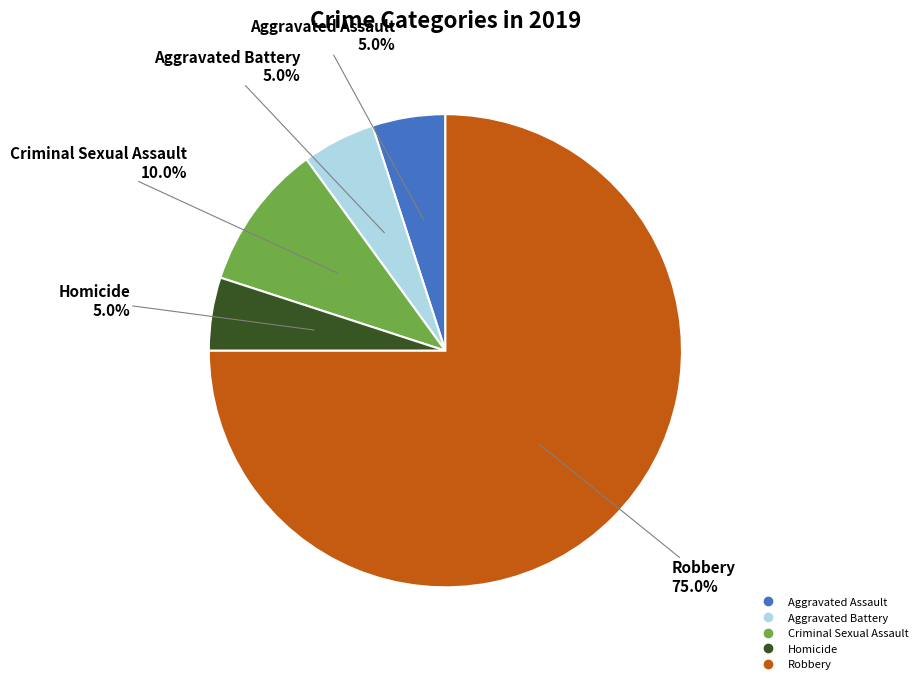

Which slice is the largest?

Robbery